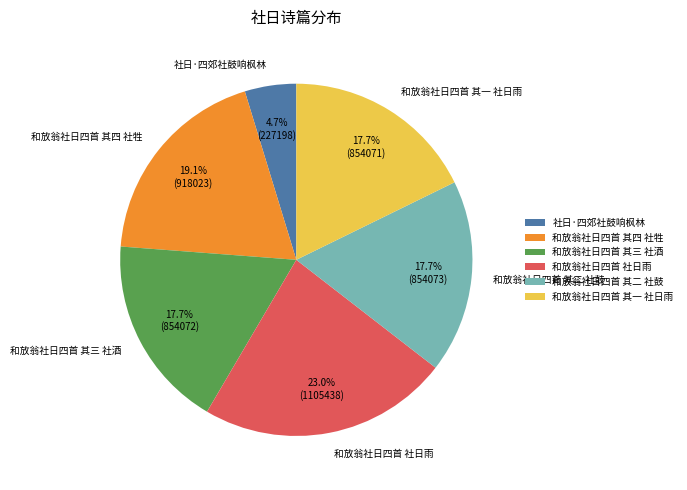

Is there a majority slice in this chart?

No